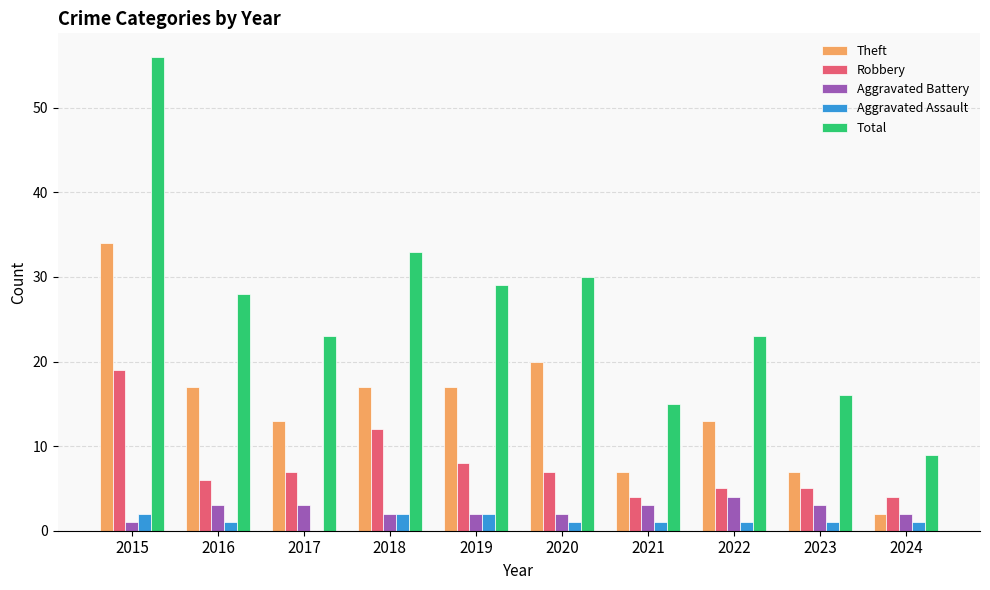

What is the sum of all Aggravated Assault values?

12